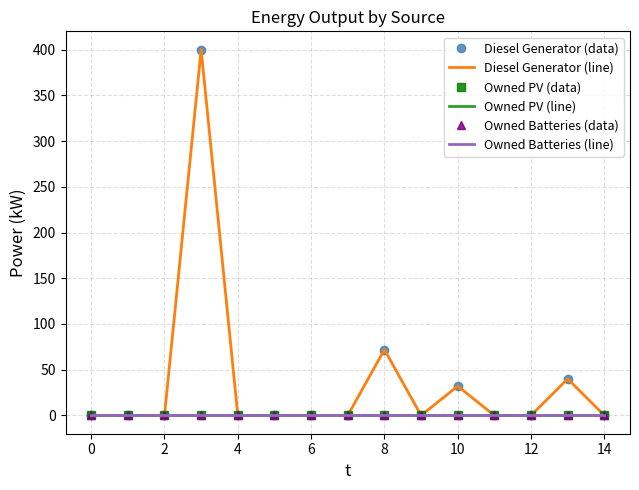

True or false: Owned Batteries (data) and Owned Batteries (line) cross at least once.

False